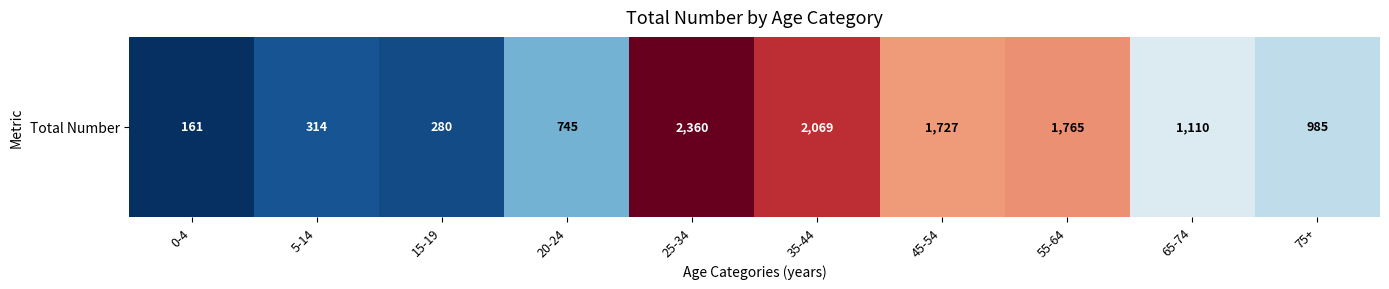

What is the minimum value shown in the chart?

161